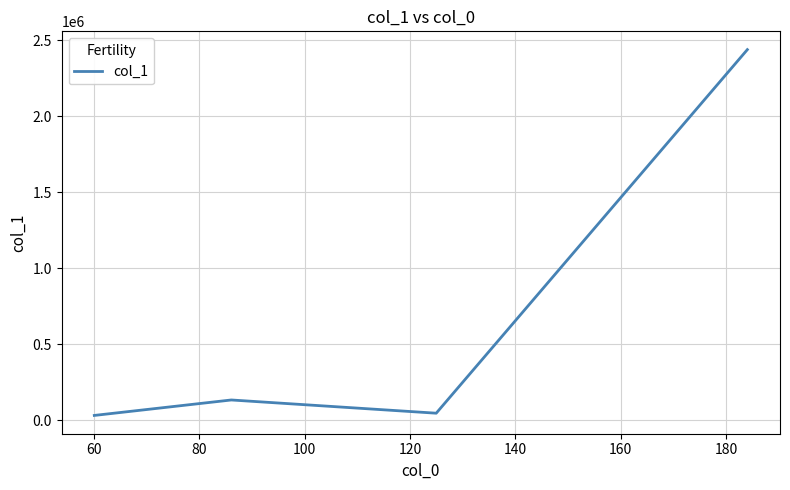

How many interior local peaks (higher than both neighbors) does the data have?

1